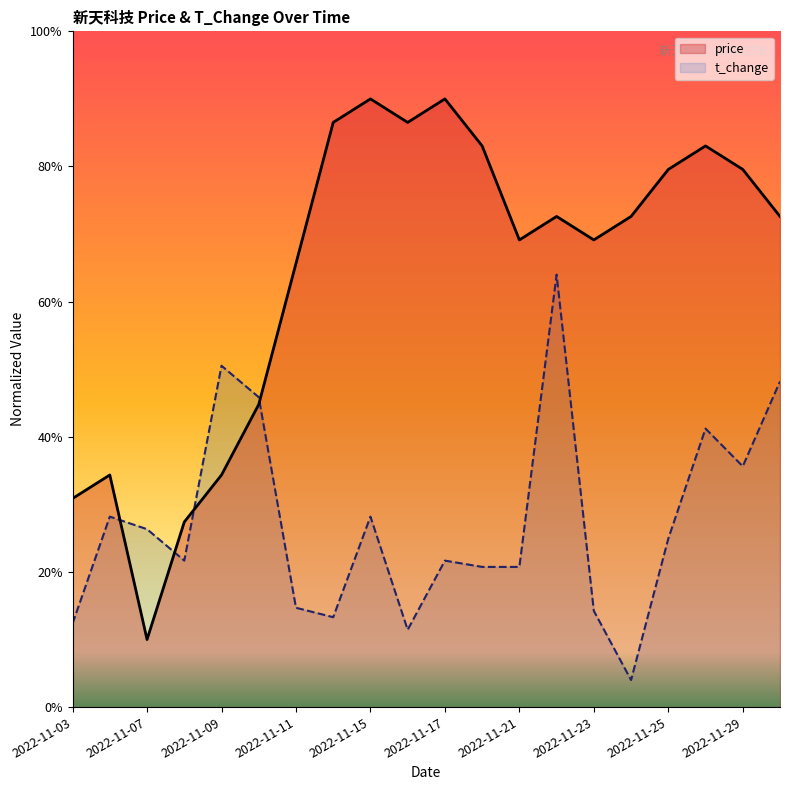

Reading left to right, list all the values displayed in this chart.

price: 1.5	1.7	0.5	1.4	1.7	2.2	3.3	4.3	4.5	4.3	4.5	4.2	3.5	3.6	3.5	3.6	4.0	4.2	4.0	3.6
t_change: 0.6	1.4	1.3	1.1	2.5	2.3	0.7	0.7	1.4	0.6	1.1	1.0	1.0	3.2	0.7	0.2	1.2	2.1	1.8	2.4